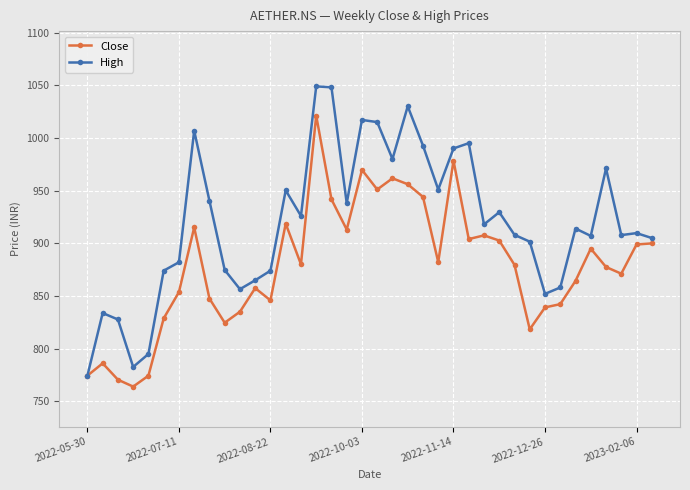

What is the average value of the Close series?

878.8